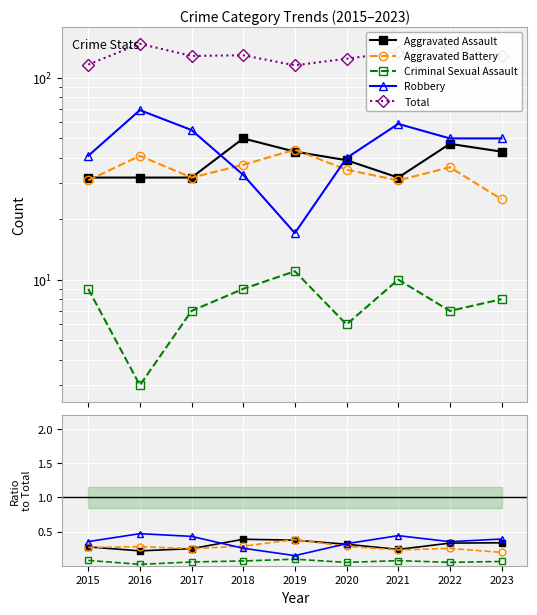

Which series changed the most between 2022 and 2023?

Total